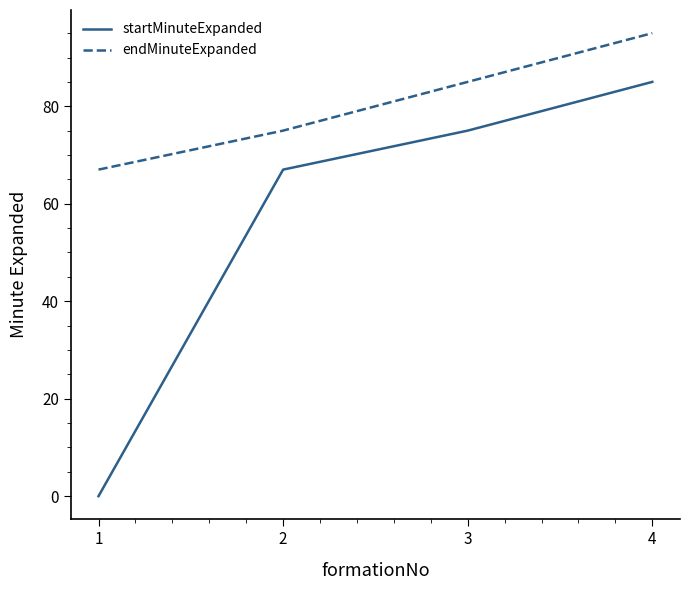

True or false: startMinuteExpanded and endMinuteExpanded cross at least once.

False